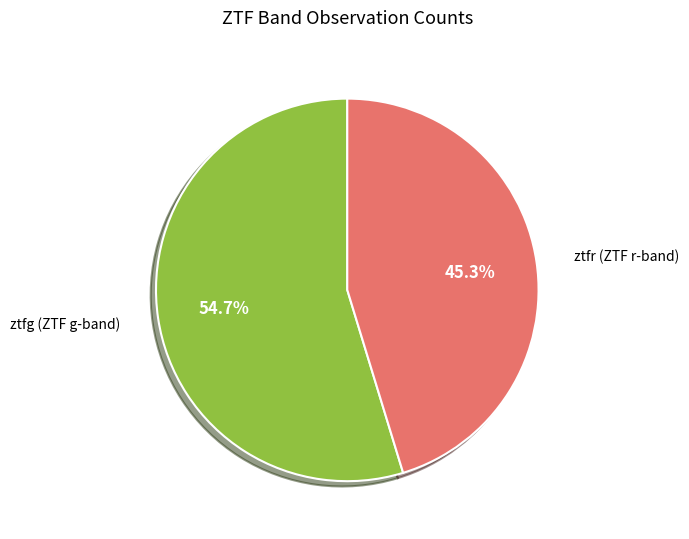

To the nearest percent, what is the combined percentage of ztfg and ztfr?

100%